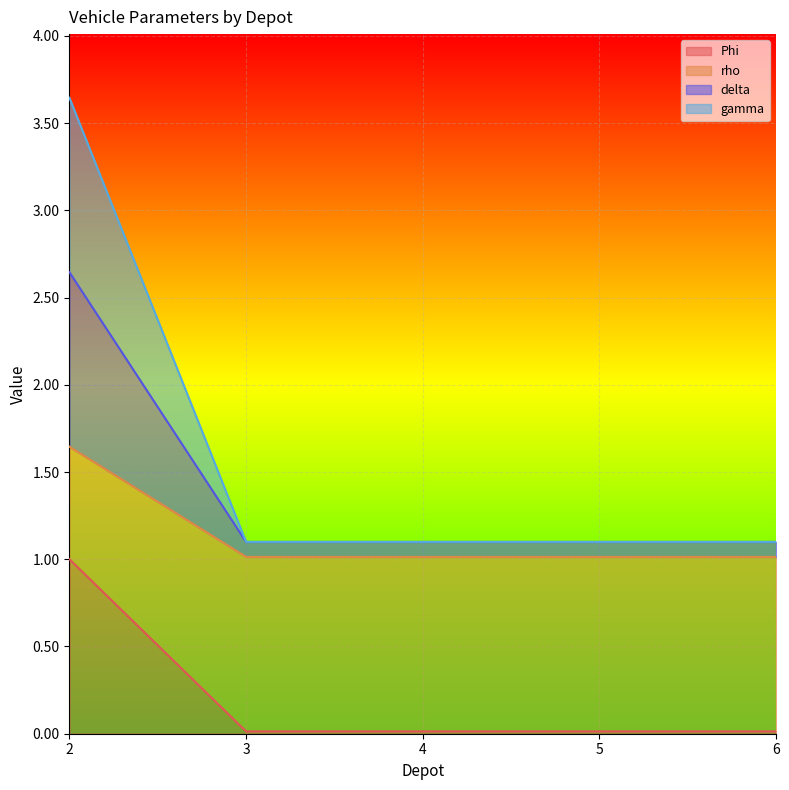

What is the highest value of the Phi series?

1.0